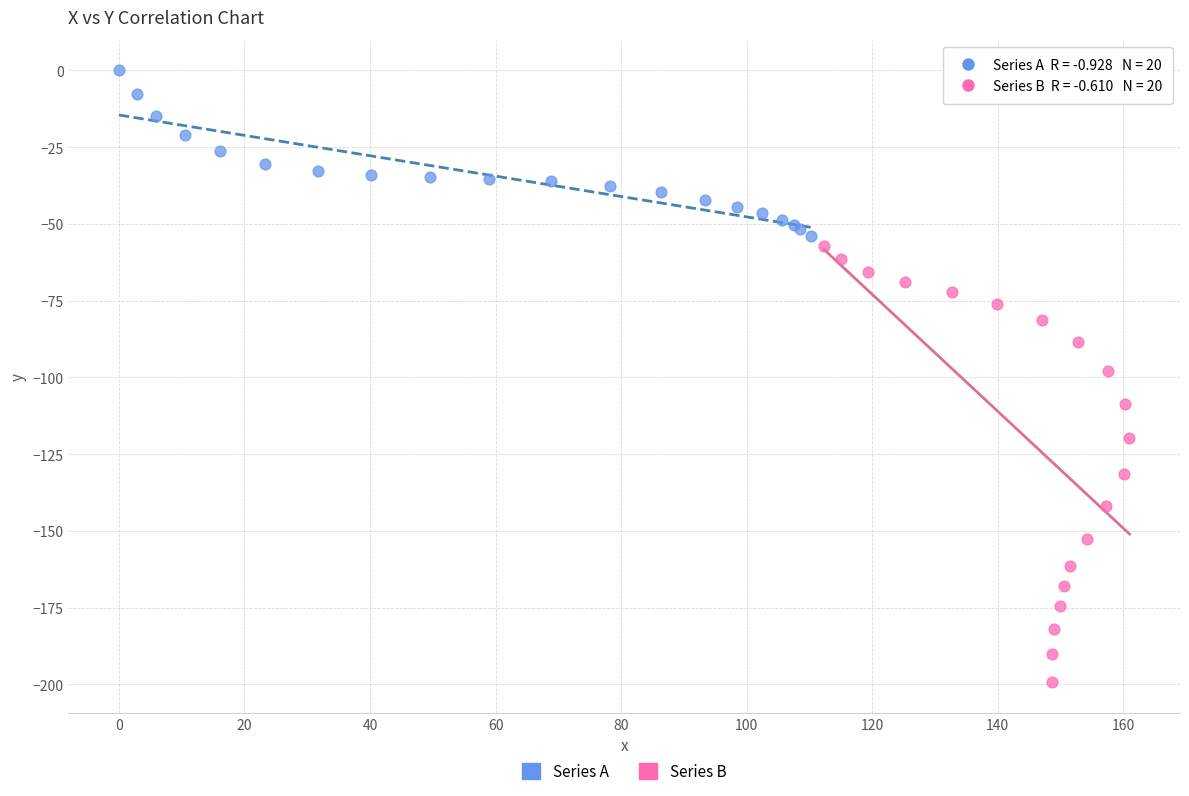

Which series has the largest Y range (max minus min)?

Series B